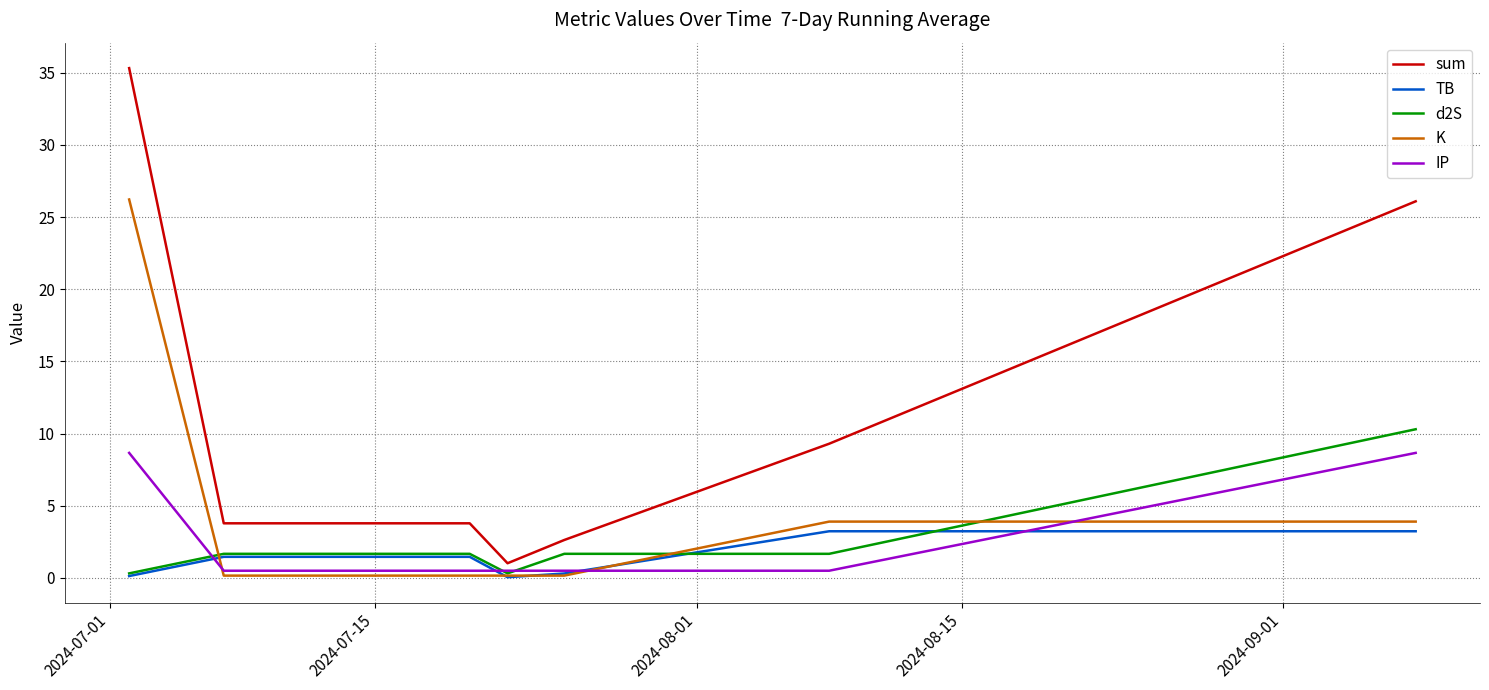

What are all the series names shown in the legend?

sum, TB, d2S, K, IP